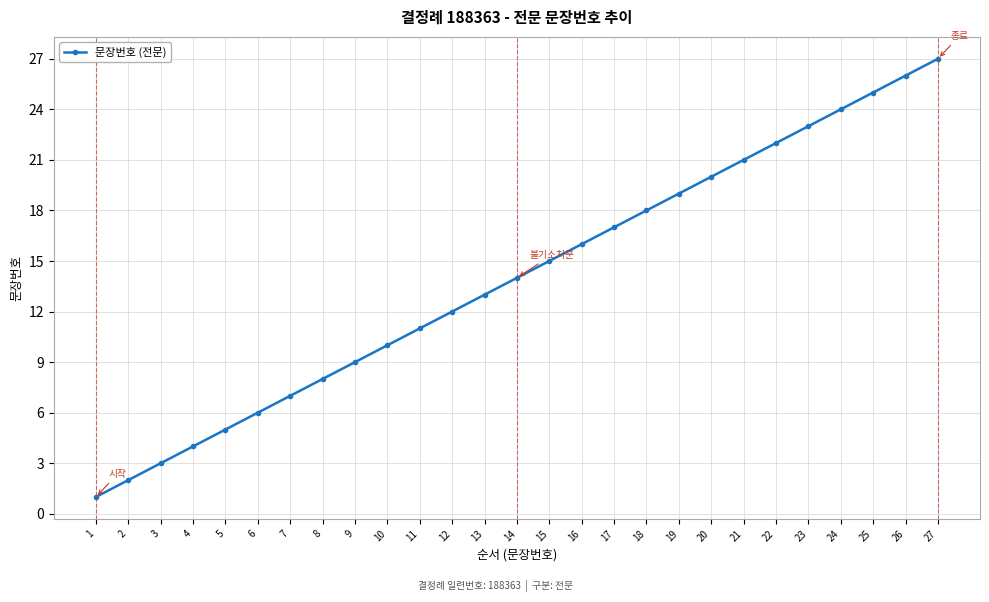

List the labels in order of value, smallest first.

1, 2, 3, 4, 5, 6, 7, 8, 9, 10, 11, 12, 13, 14, 15, 16, 17, 18, 19, 20, 21, 22, 23, 24, 25, 26, 27